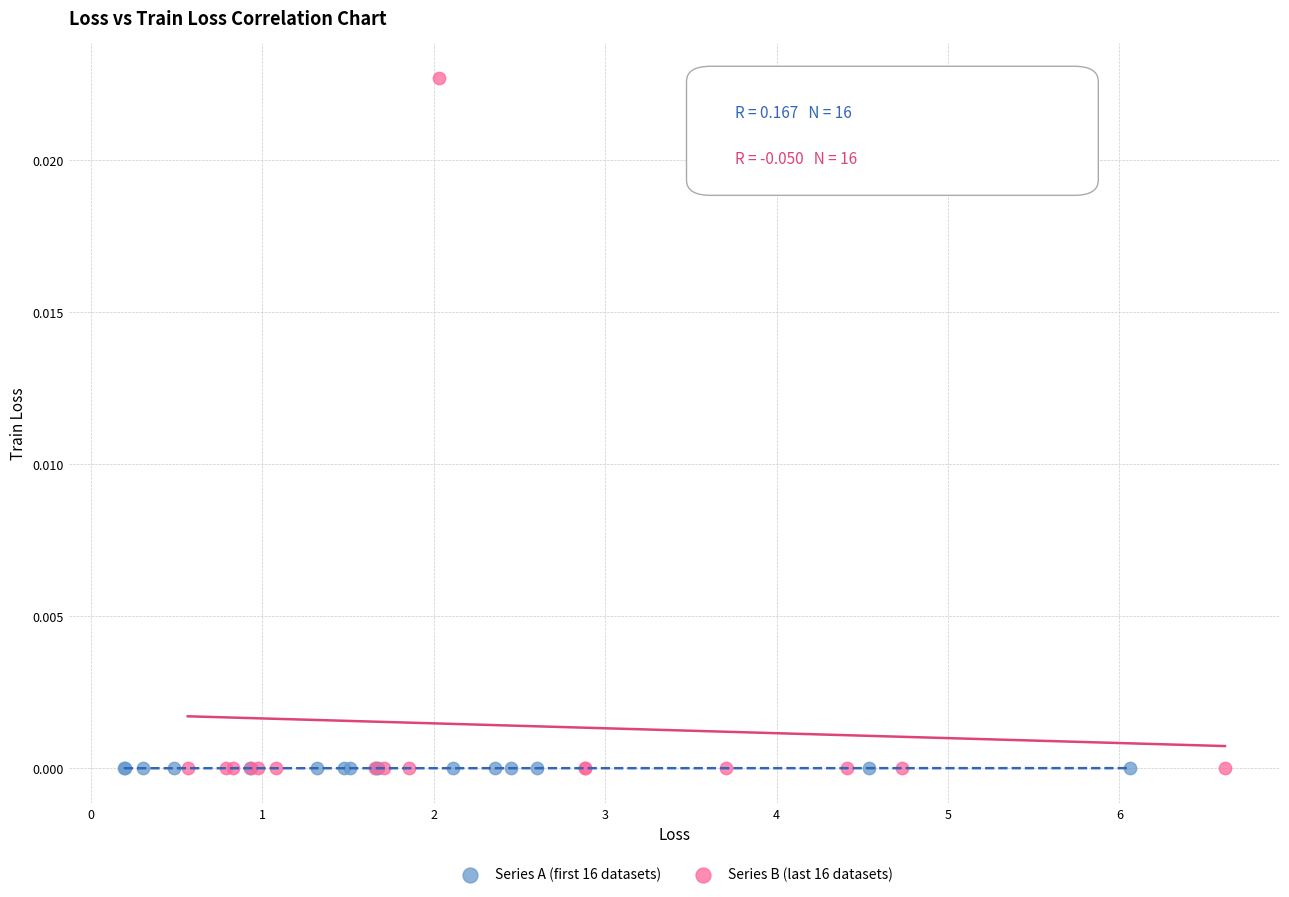

What are all the series names shown in the legend?

Series A (first 16 datasets), Series B (last 16 datasets)